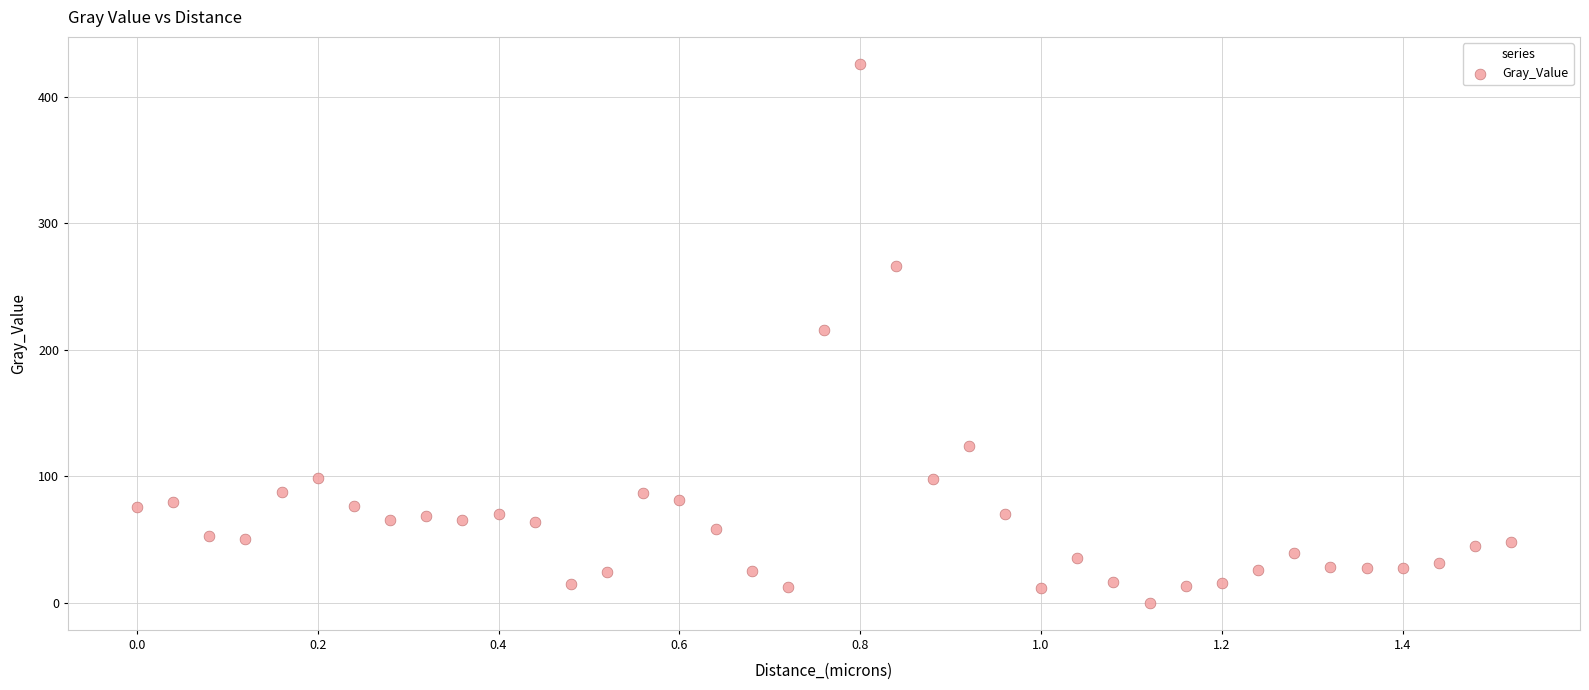

What is the range of X values (max minus min)?

1.5